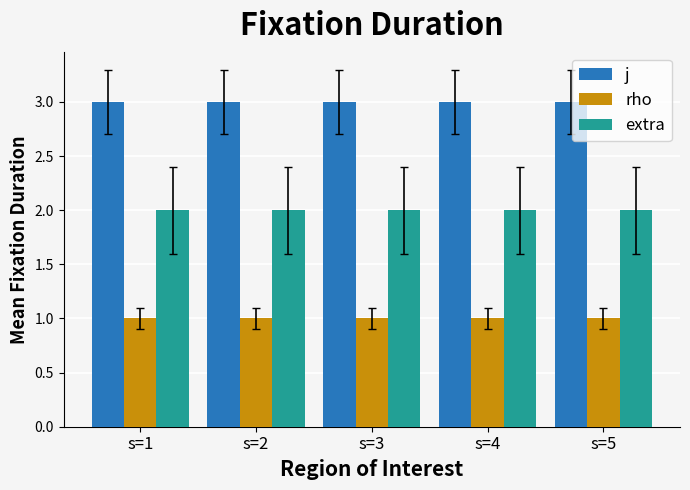

What is the approximate value of extra at s=3?

2